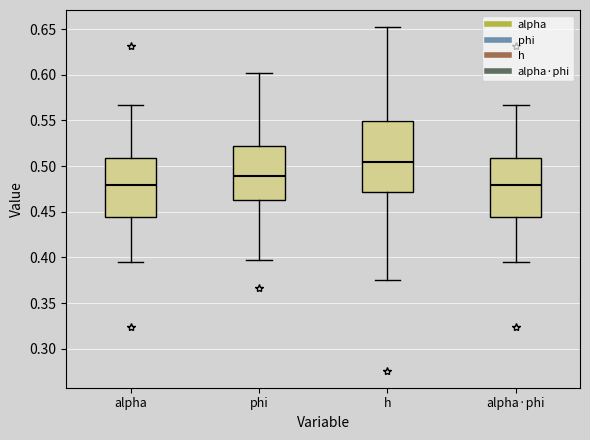

Reading left to right, transcribe this box plot: for each box, give where its median line is, the range the box spans, and where its two whiskers end, as read against the y-axis. The values are not printed on the chart, so give them approximately, as read against the axis.

alpha: median 0.480, box 0.445 to 0.510, whiskers 0.395 to 0.565
phi: median 0.490, box 0.465 to 0.520, whiskers 0.395 to 0.600
h: median 0.505, box 0.470 to 0.550, whiskers 0.375 to 0.650
alpha·phi: median 0.480, box 0.445 to 0.510, whiskers 0.395 to 0.565